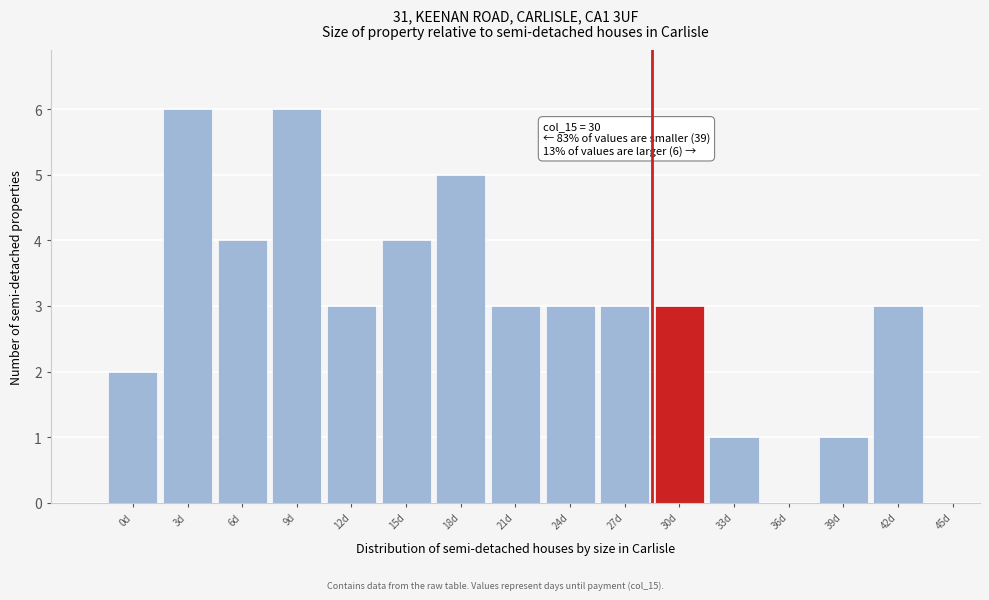

Reading right to left, extract all data points from this chart.

45d=0	42d=3	39d=1	36d=0	33d=1	30d=3	27d=3	24d=3	21d=3	18d=5	15d=4	12d=3	9d=6	6d=4	3d=6	0d=2